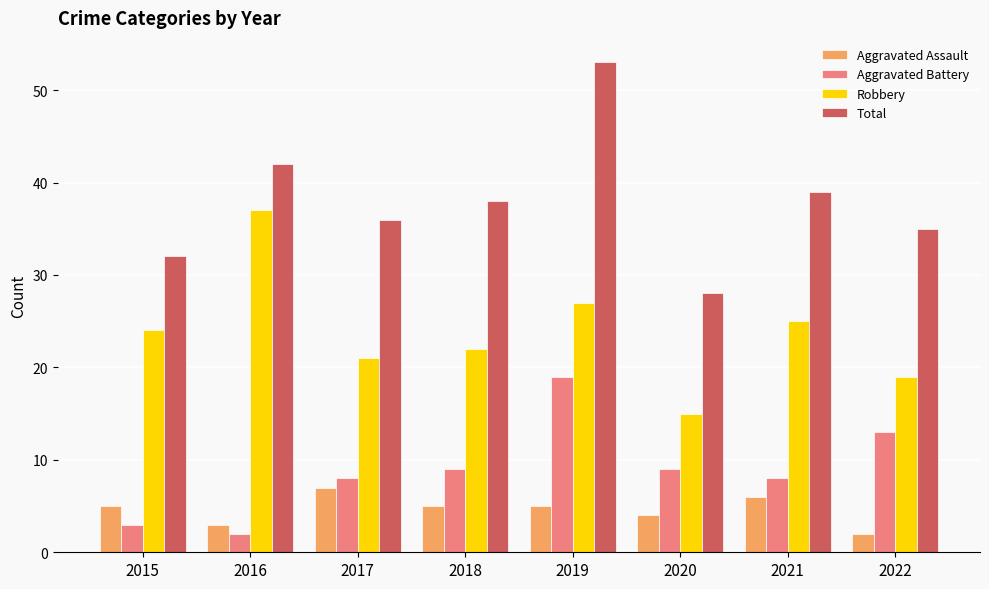

What is the maximum value shown in the chart?

53